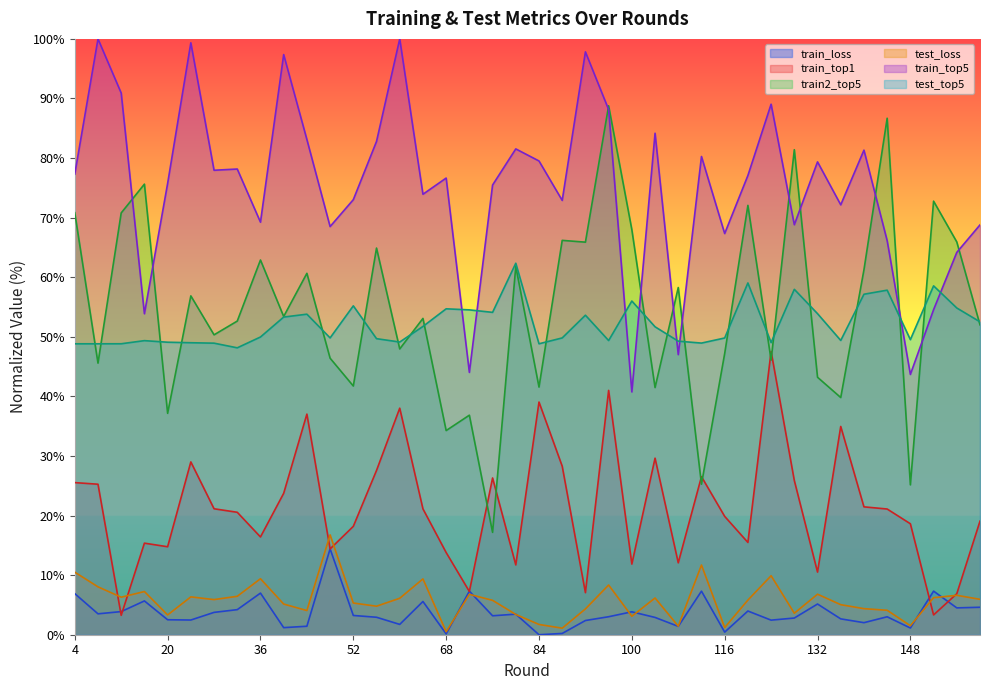

At how many categories does at least one series exceed 70?

31